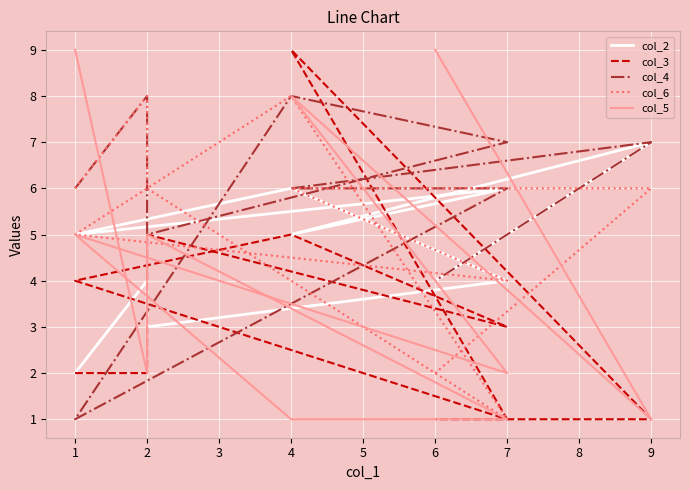

How many interior local peaks does the col_4 series have?

3